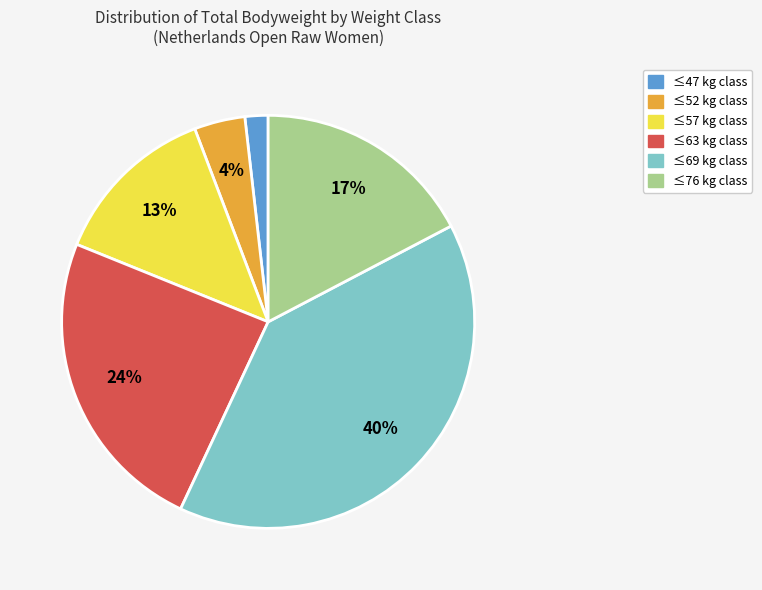

To the nearest percent, what is the average slice percentage?

17%